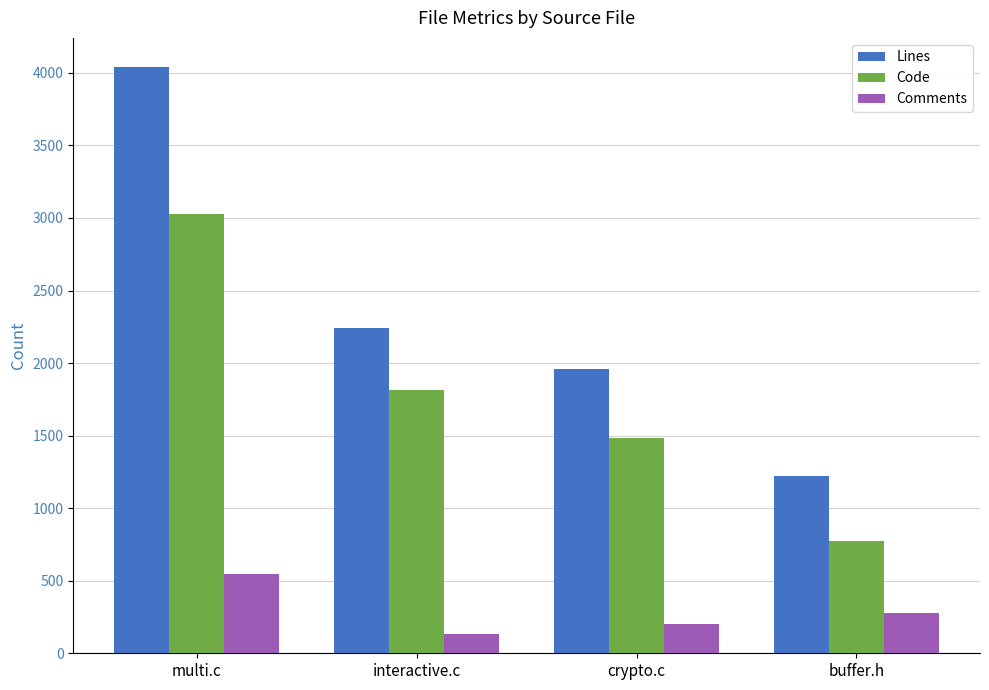

What position from the left is multi.c?

1